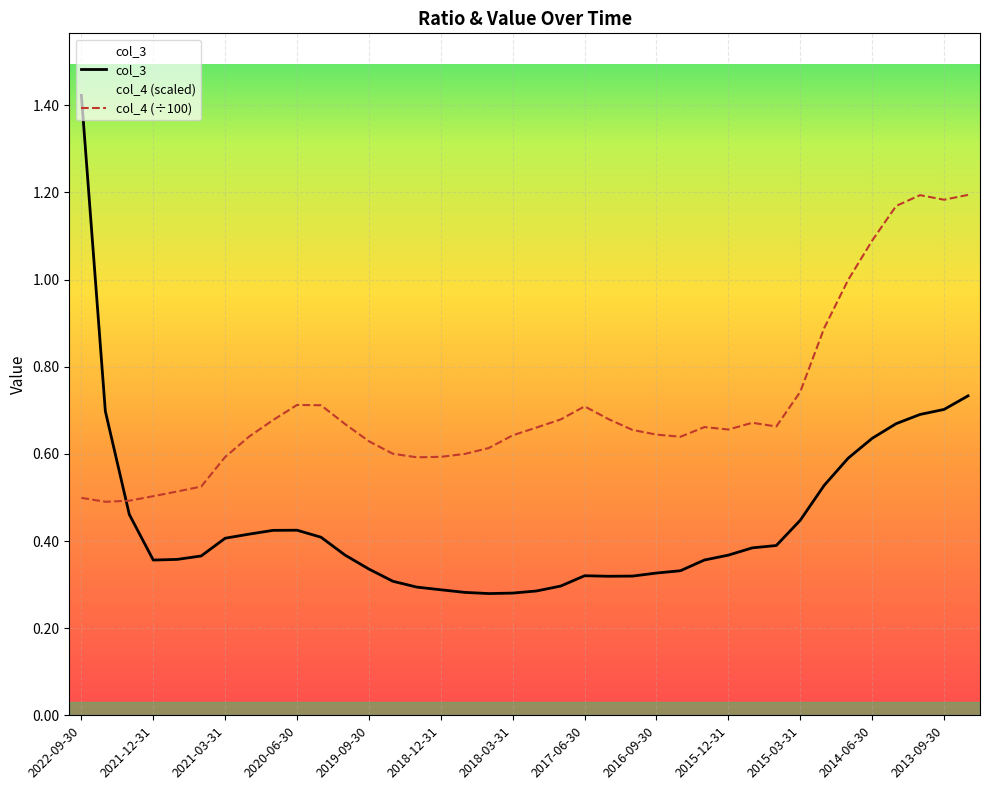

Reading left to right, list all the values displayed in this chart.

col_3: 1.4	0.7	0.5	0.4	0.4	0.4	0.4	0.4	0.4	0.4	0.4	0.4	0.3	0.3	0.3	0.3	0.3	0.3	0.3	0.3	0.3	0.3	0.3	0.3	0.3	0.3	0.4	0.4	0.4	0.4	0.4	0.5	0.6	0.6	0.7	0.7	0.7	0.7
col_4 (÷100): 0.5	0.5	0.5	0.5	0.5	0.5	0.6	0.6	0.7	0.7	0.7	0.7	0.6	0.6	0.6	0.6	0.6	0.6	0.6	0.7	0.7	0.7	0.7	0.7	0.6	0.6	0.7	0.7	0.7	0.7	0.7	0.9	1.0	1.1	1.2	1.2	1.2	1.2